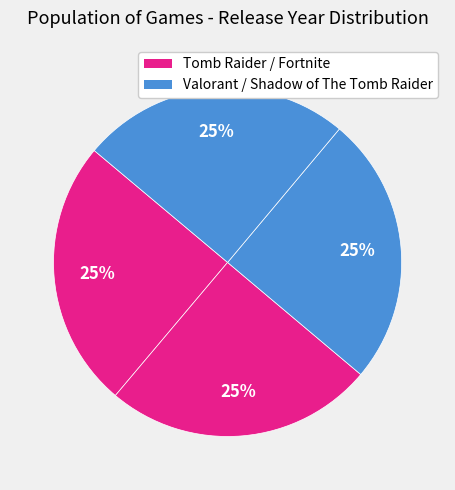

Is there any slice that represents more than half of the pie?

No